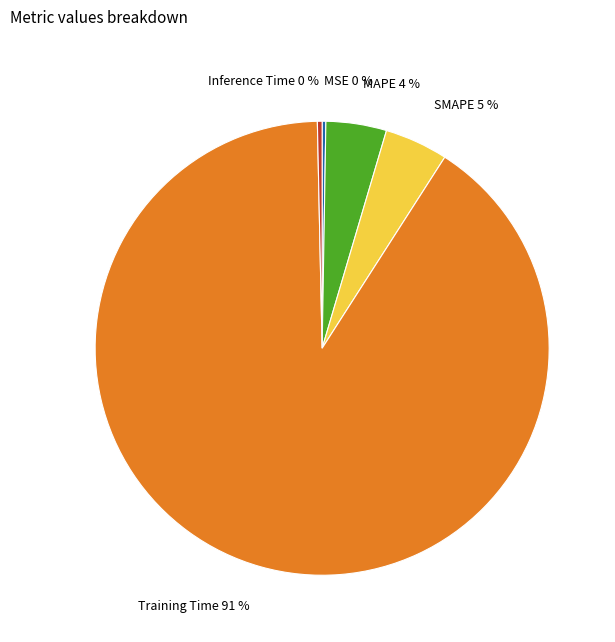

Is there any slice that represents more than half of the pie?

Yes